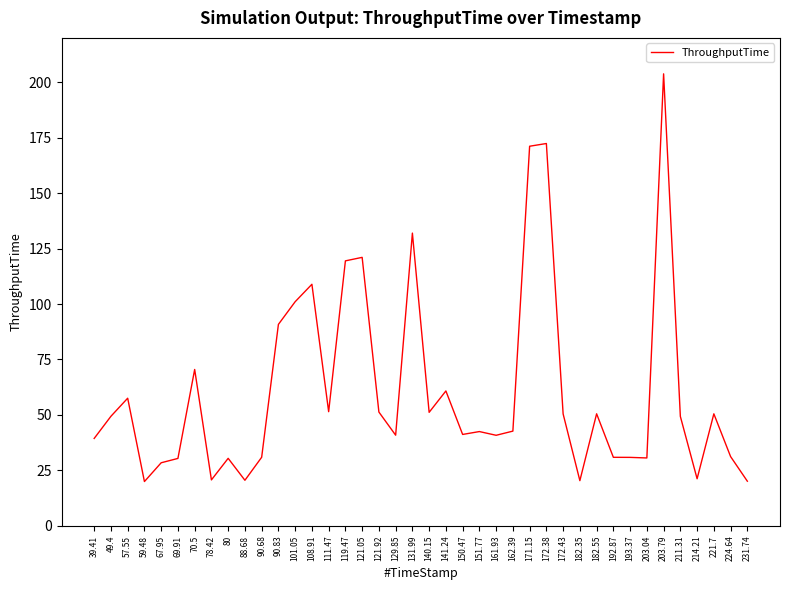

Count the number of data series in this chart.

1